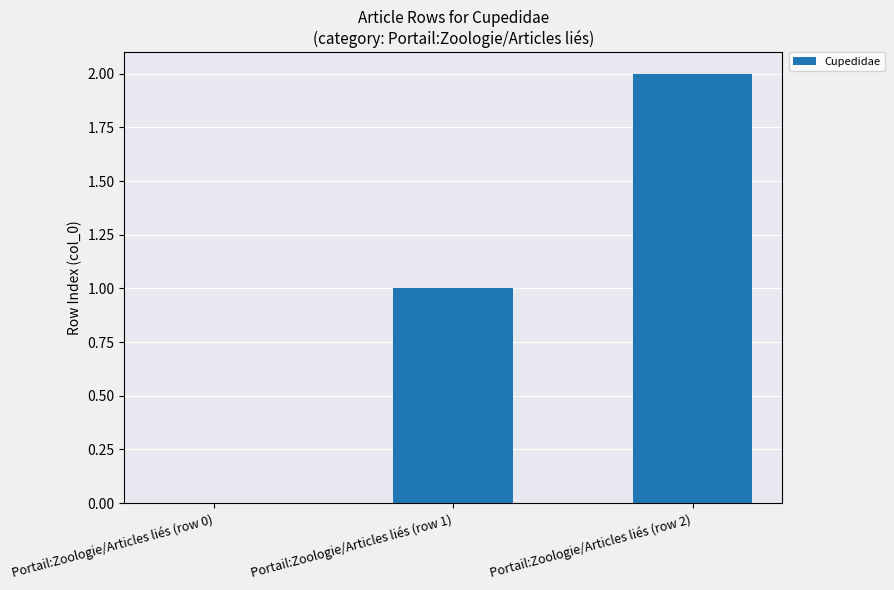

What is the sum of the values at Portail:Zoologie/Articles liés (row 1) and Portail:Zoologie/Articles liés (row 2)?

3